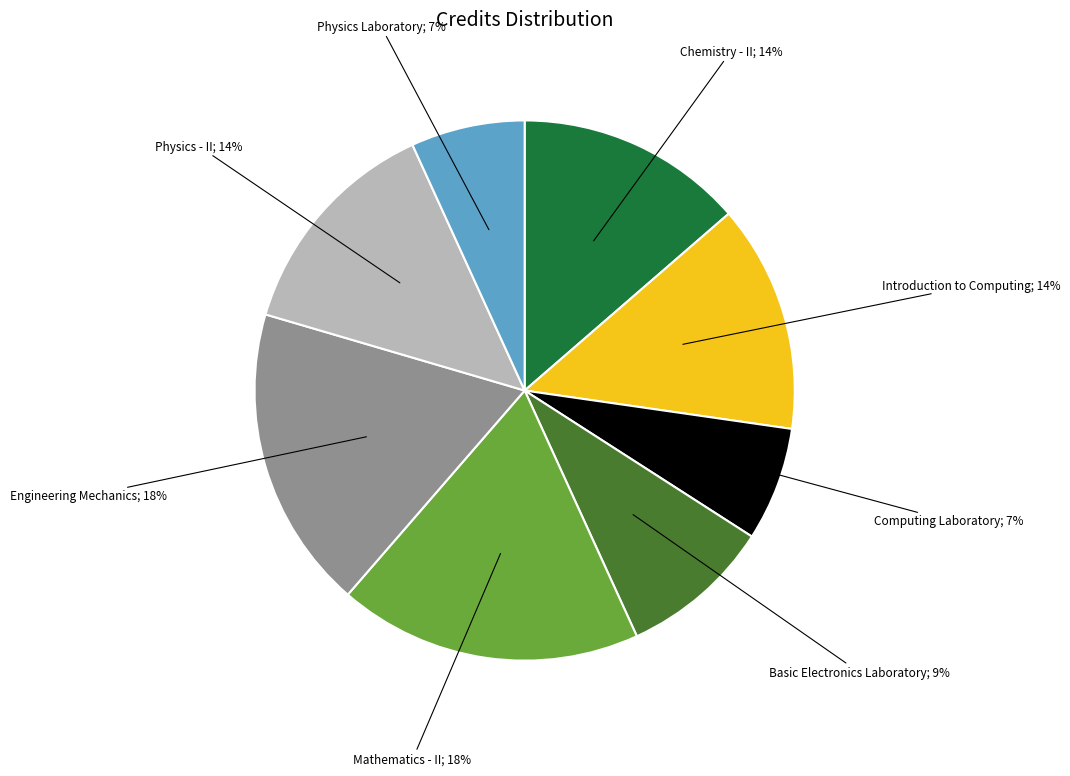

To the nearest percent, what is the average slice percentage?

12%